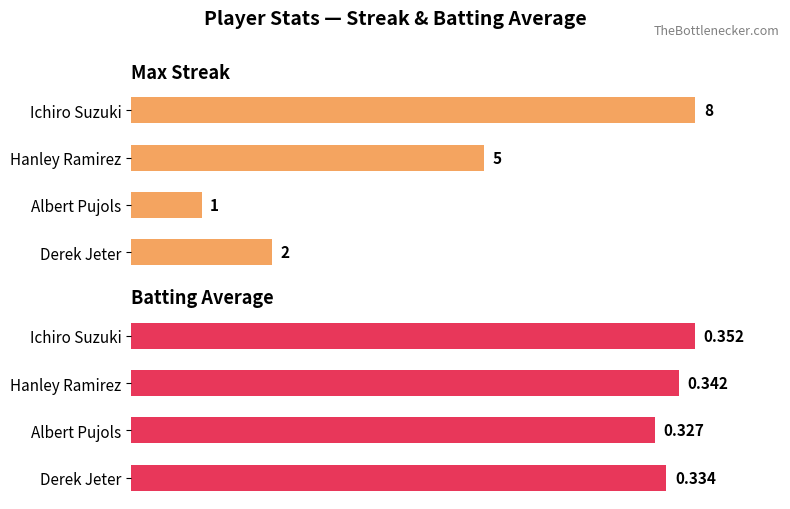

Count the Batting Average values in the range 94 to 100.

3